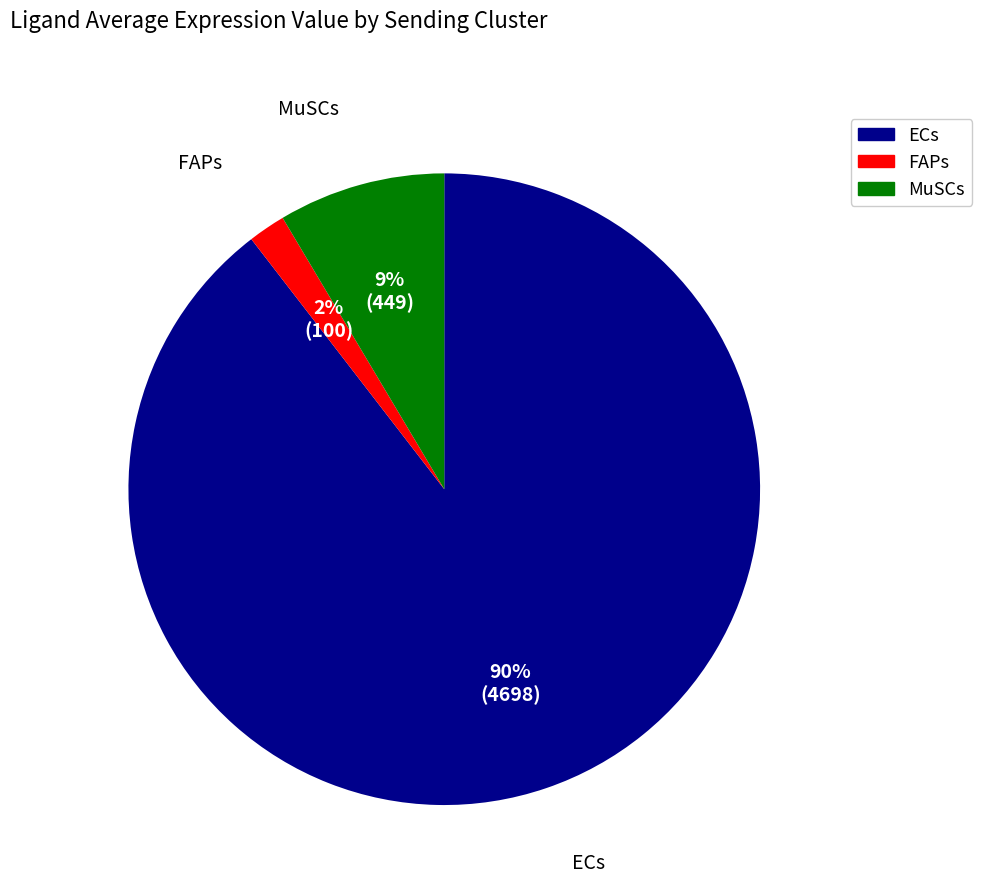

Which slice represents more than half of the pie?

ECs